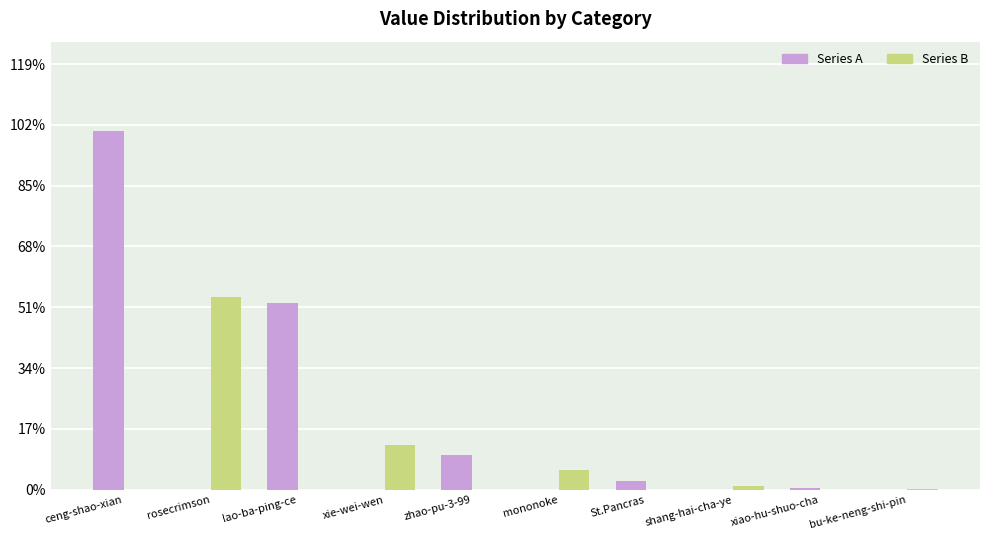

Which has a higher value, mononoke or lao-ba-ping-ce?

lao-ba-ping-ce